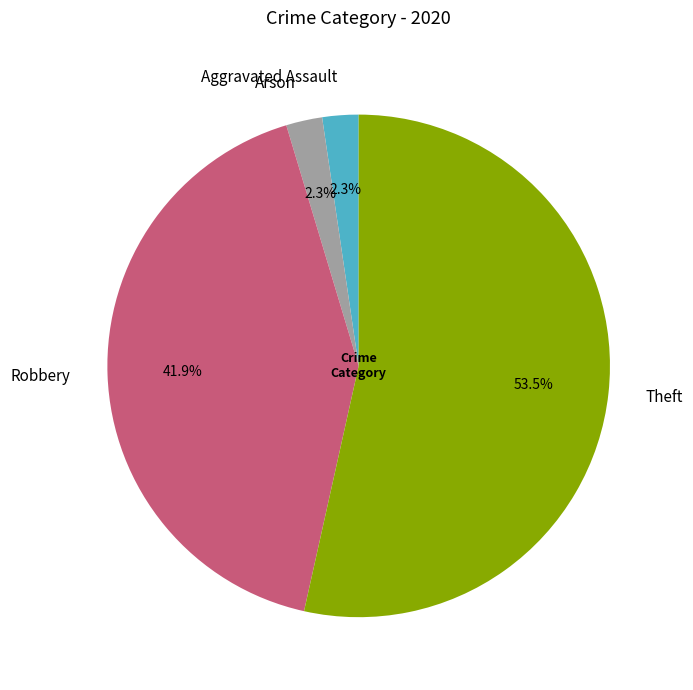

Does Aggravated Assault represent more than half of the total?

No